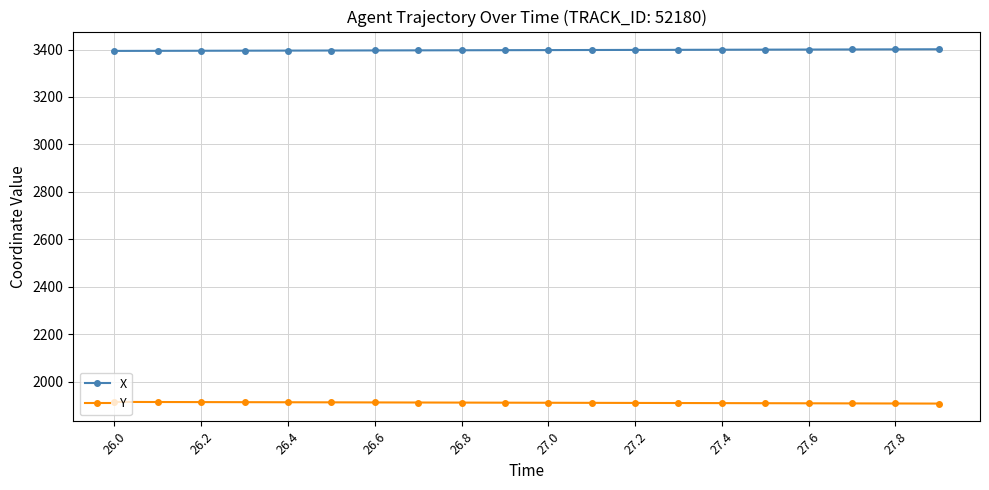

List the series in order of their overall mean, highest first.

X, Y